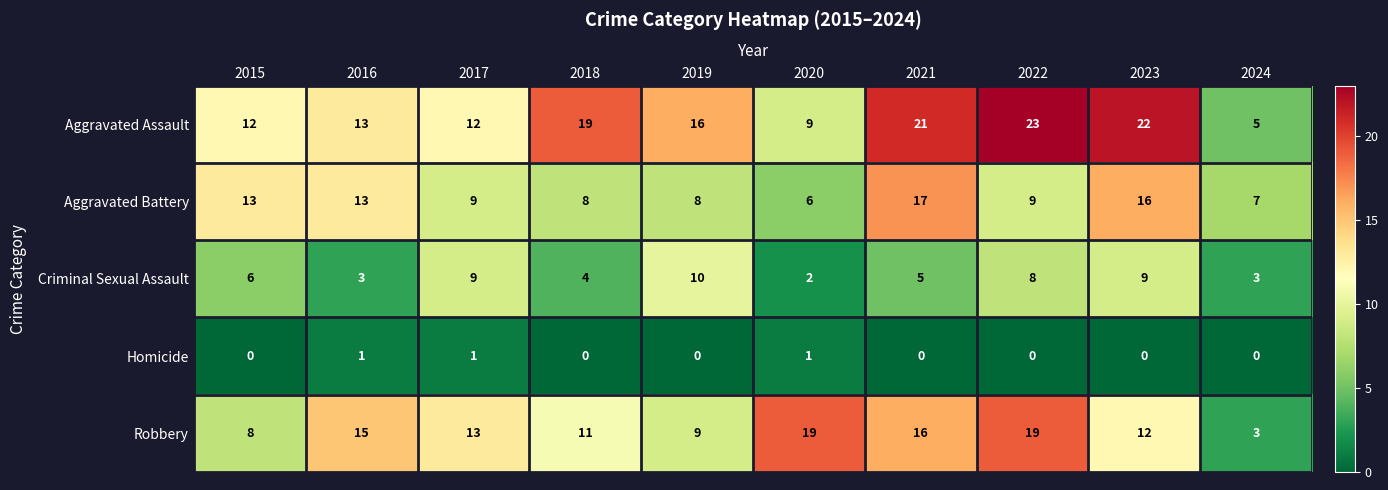

Rank the series at 2019 from lowest to highest value.

Homicide, Aggravated Battery, Robbery, Criminal Sexual Assault, Aggravated Assault